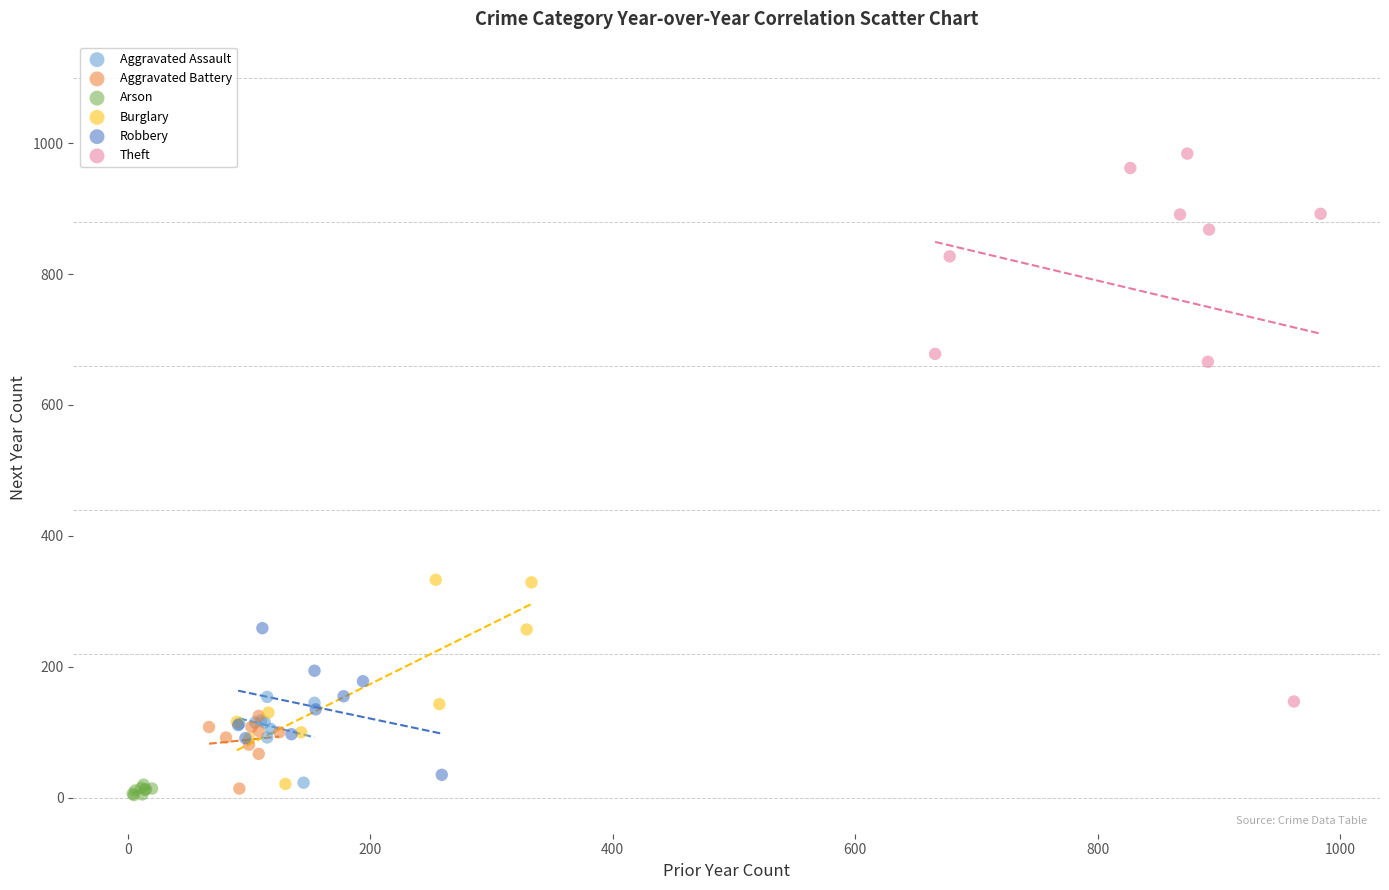

Which series contains the lowest Y value?

Arson